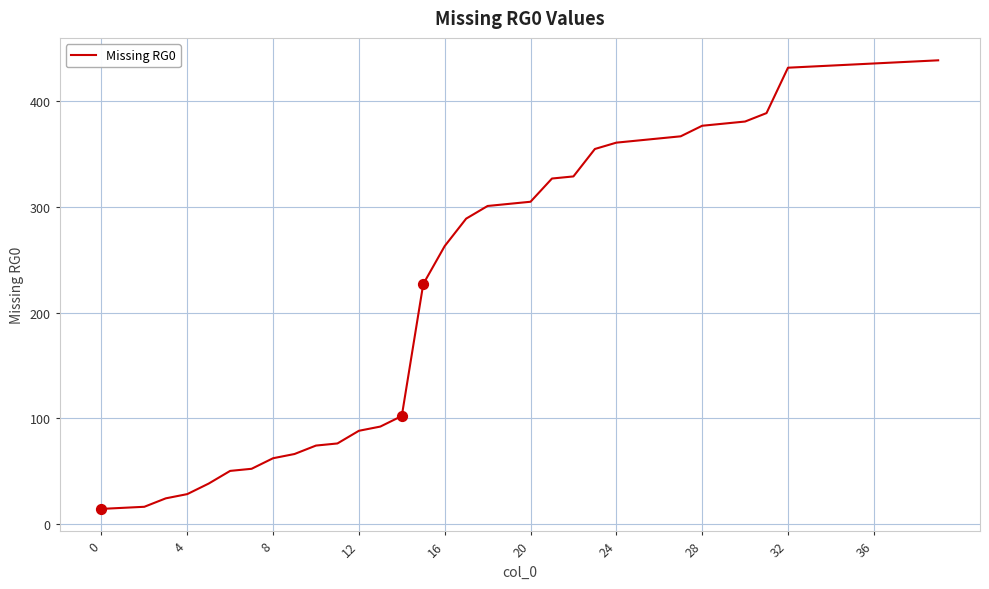

What is the maximum value shown in the chart?

439